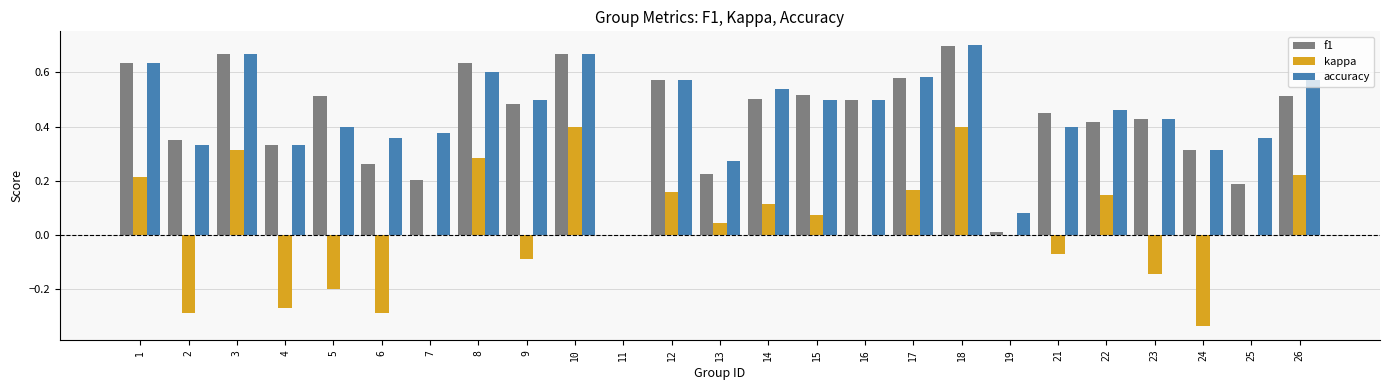

Which category has the highest value across all series?

18